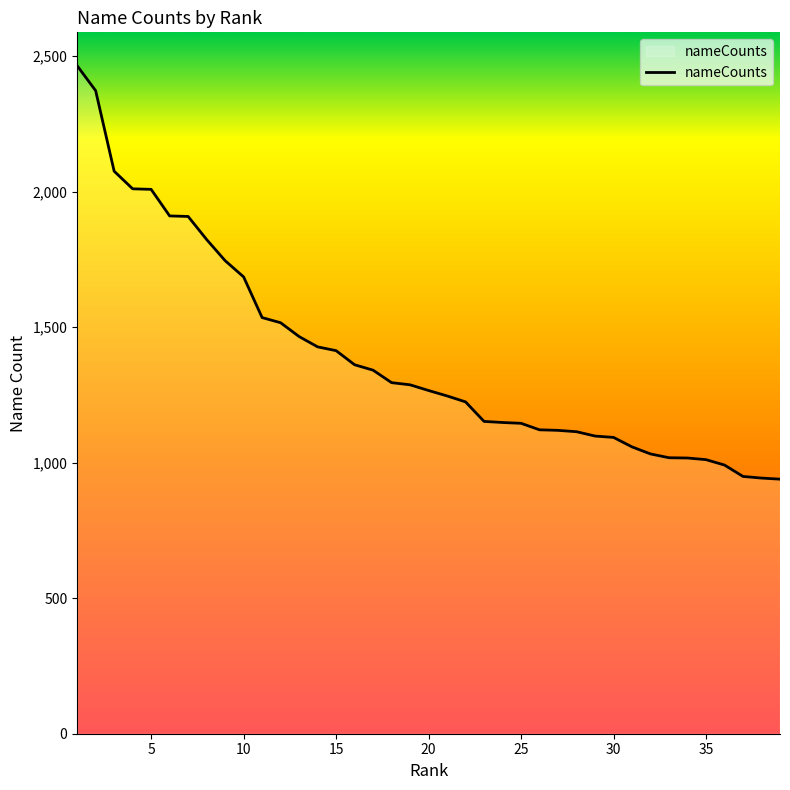

What is the difference between the maximum and minimum values?

1525